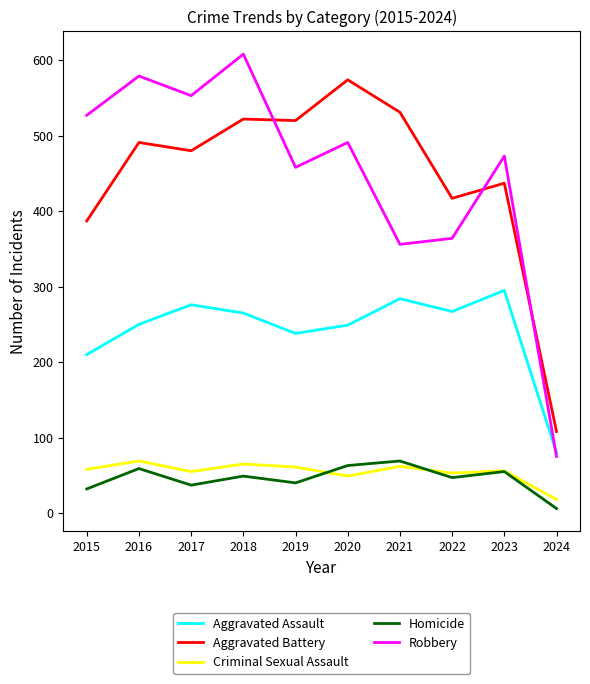

What is the spread (max minus min) of values at 2018?

559